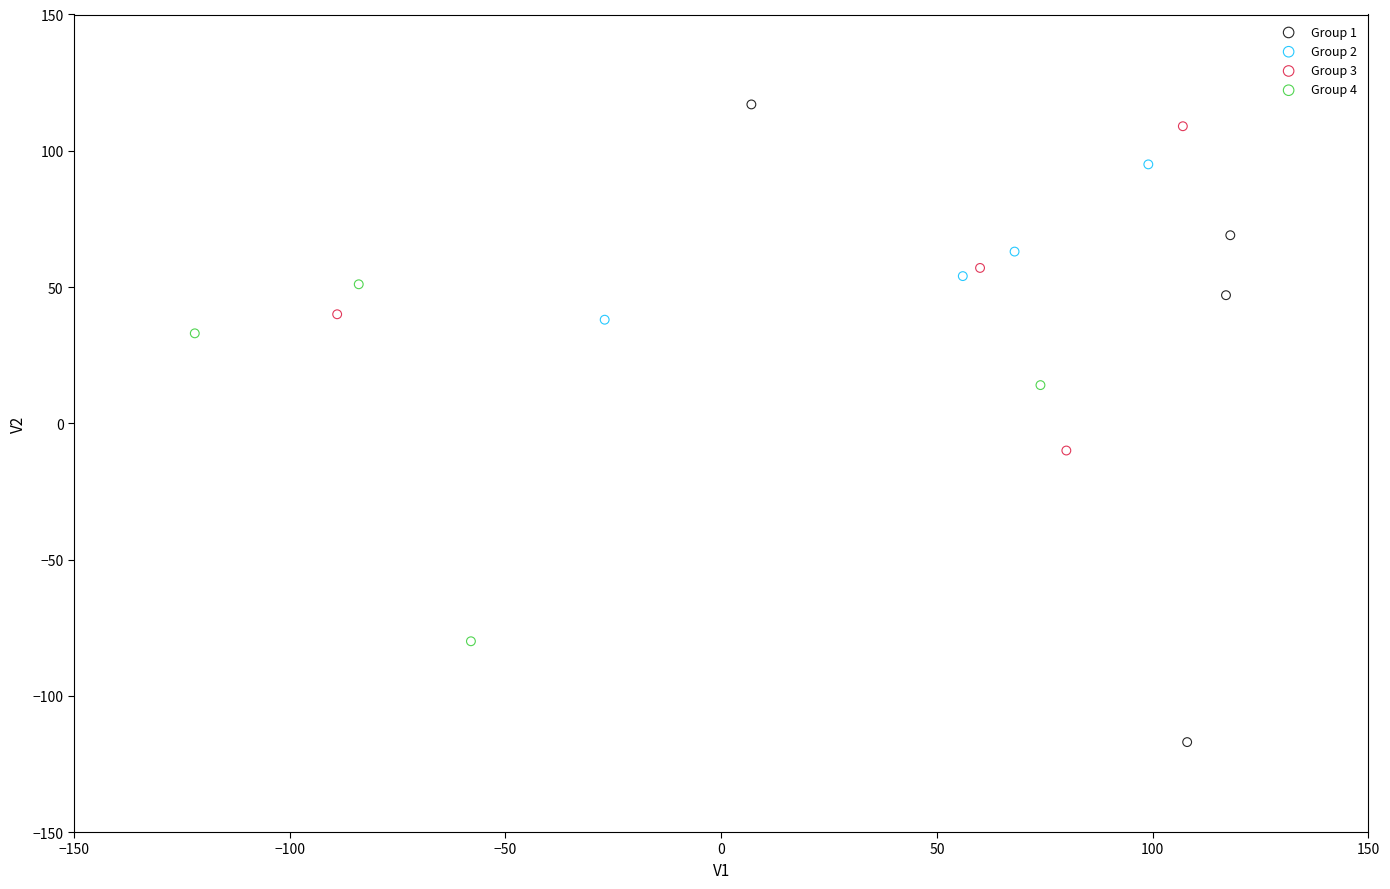

Which series has the widest spread of Y values?

Group 1